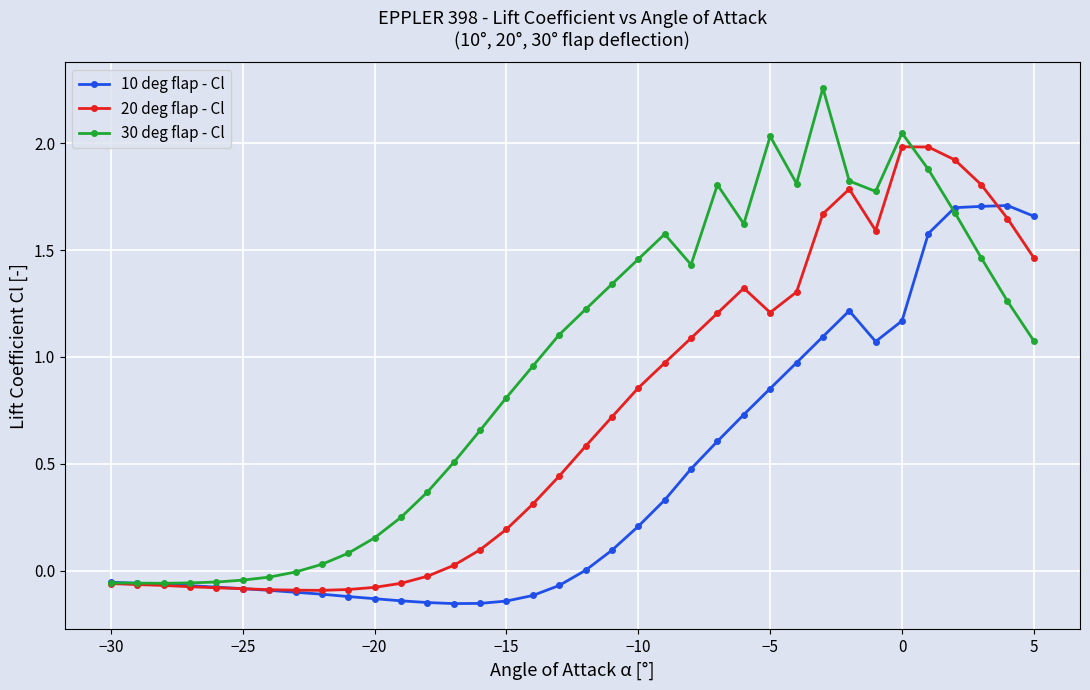

Which series has the largest range (max minus min)?

30 deg flap - Cl